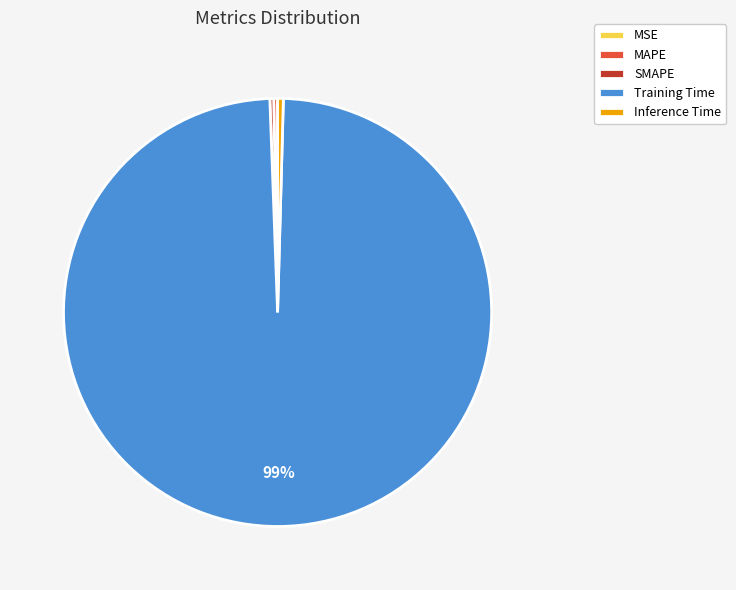

Is the sum of SMAPE and MAPE greater than half?

No